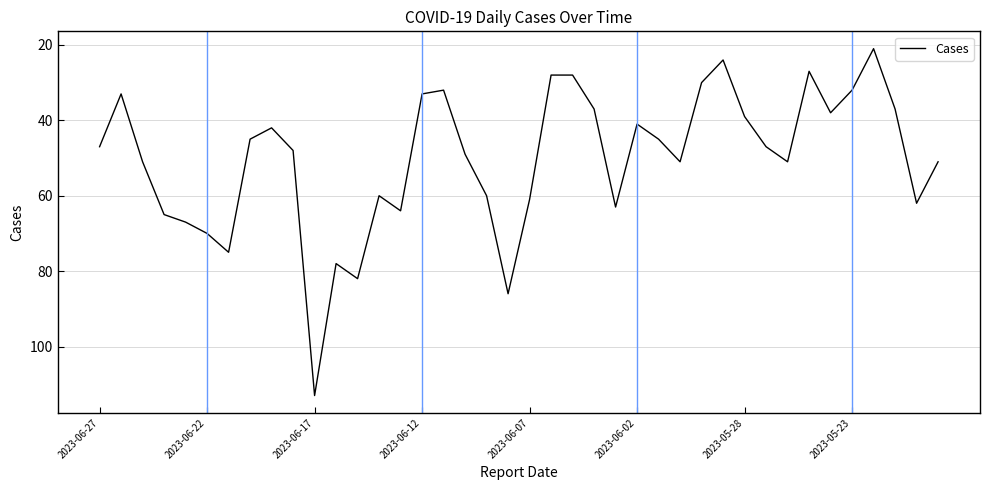

What is the difference between the maximum and minimum values?

92